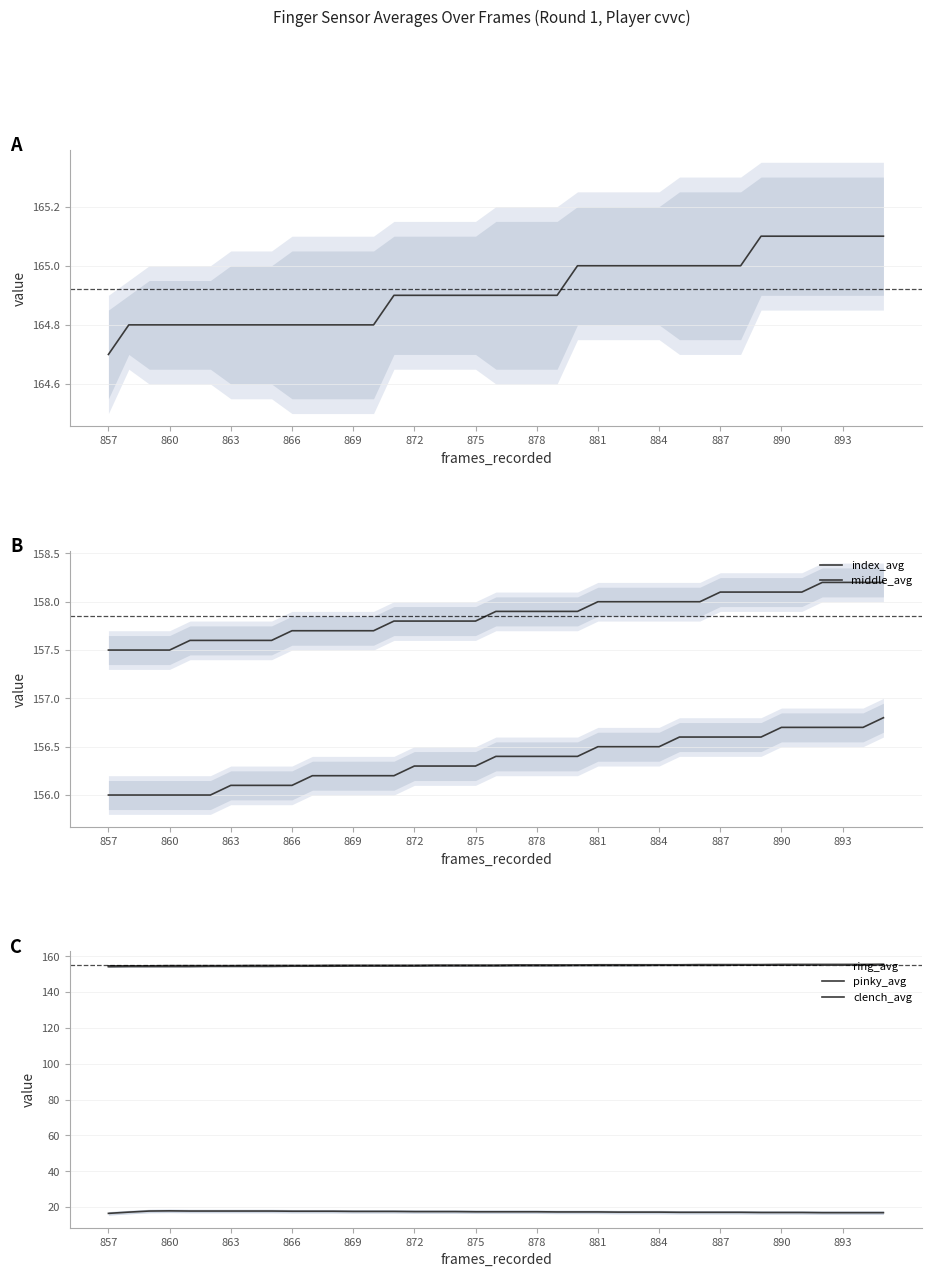

True or false: ring_avg and clench_avg cross at least once.

False